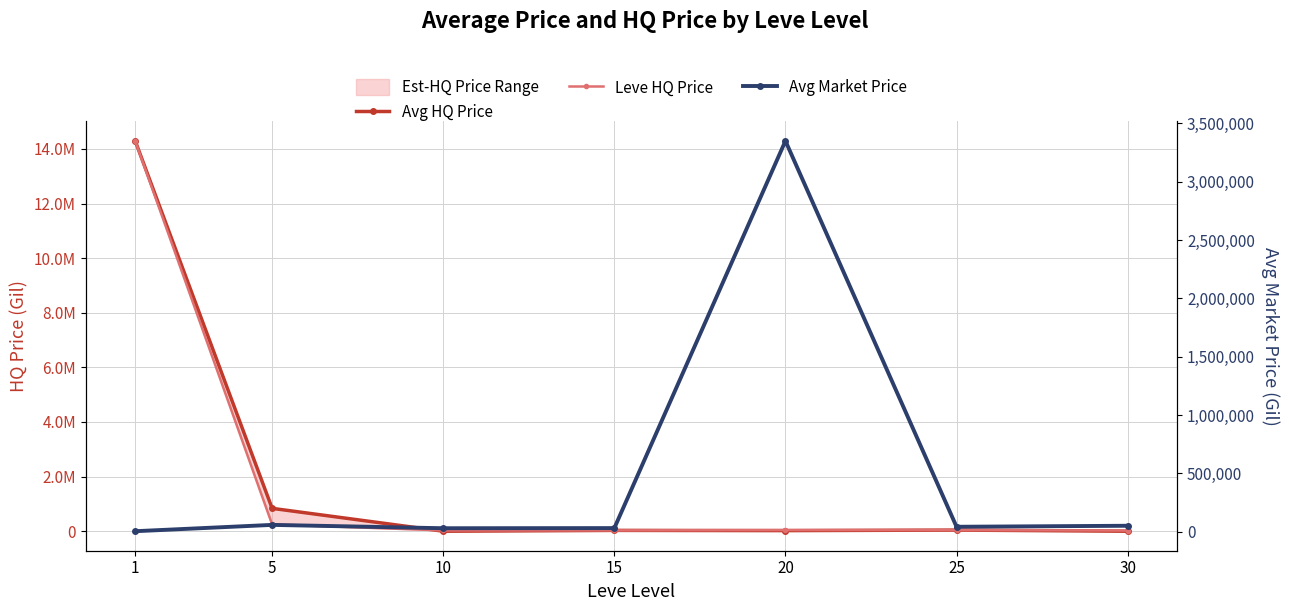

What is the sum of the Avg HQ Price values at 1 and 30?

14291095.0